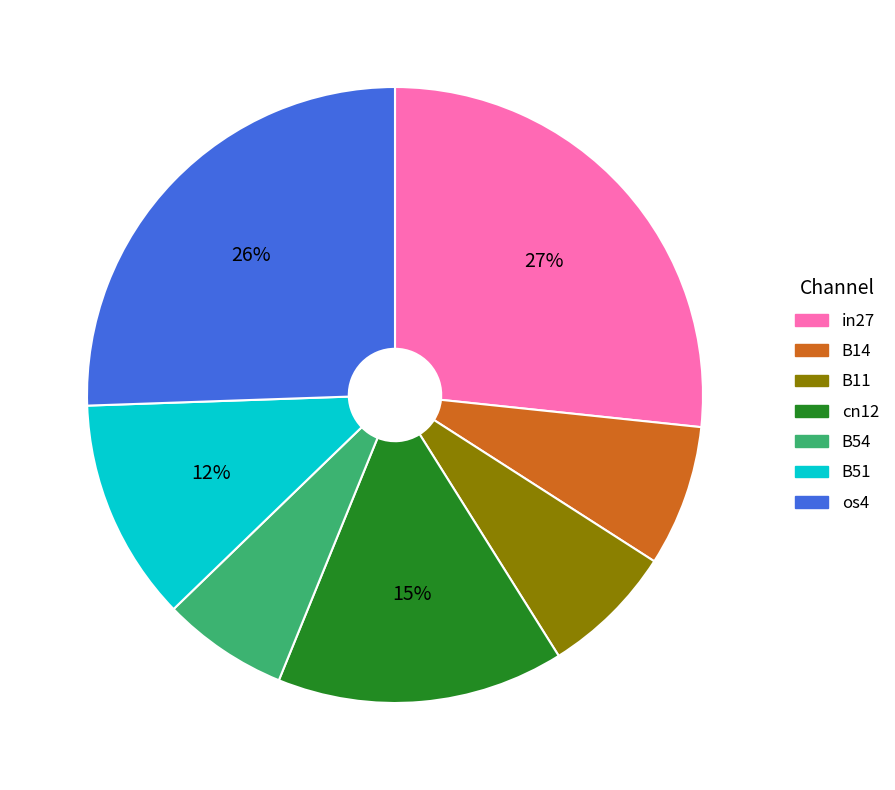

To the nearest percent, what percentage of the pie is in27?

27%